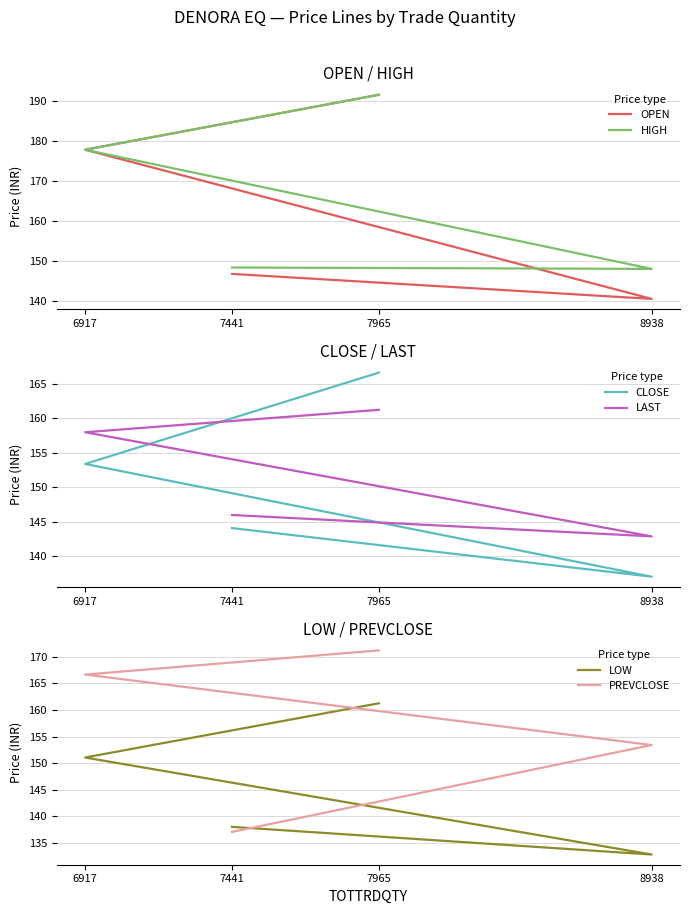

Rank the categories by LOW value from highest to lowest.

7965, 6917, 7441, 8938